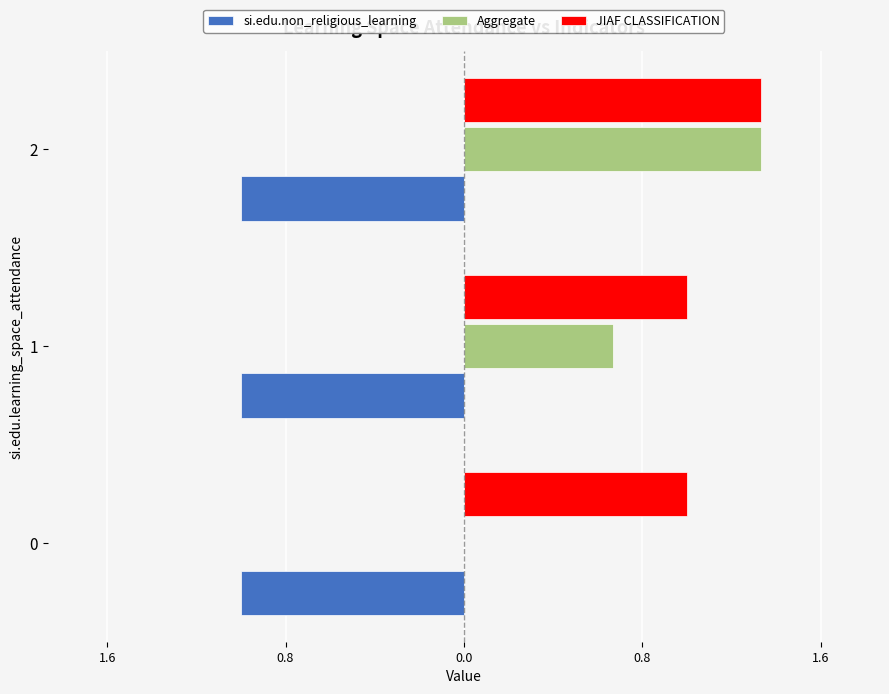

What are all the series names shown in the legend?

si.edu.non_religious_learning, Aggregate, JIAF CLASSIFICATION